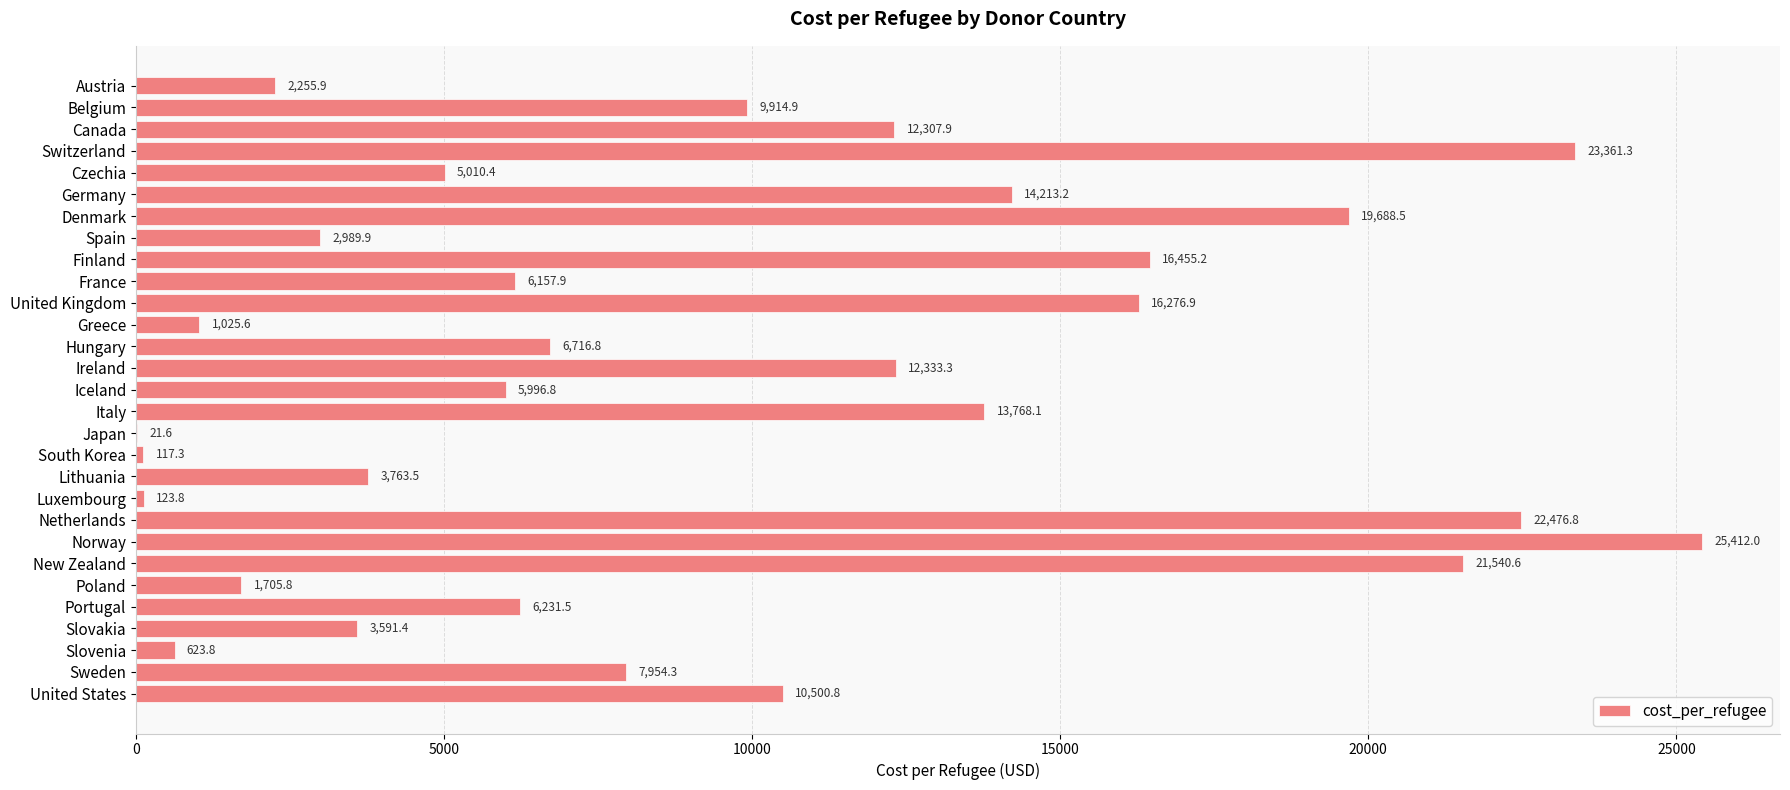

Does the chart contain stacked bars?

No